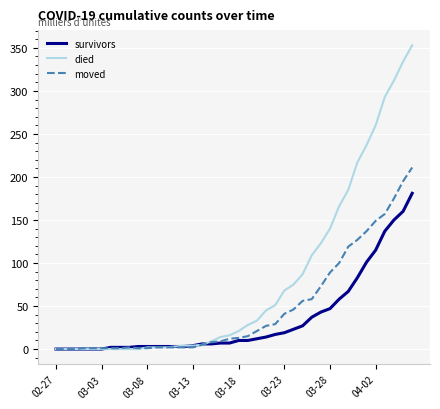

Which series has the largest total across all categories?

died